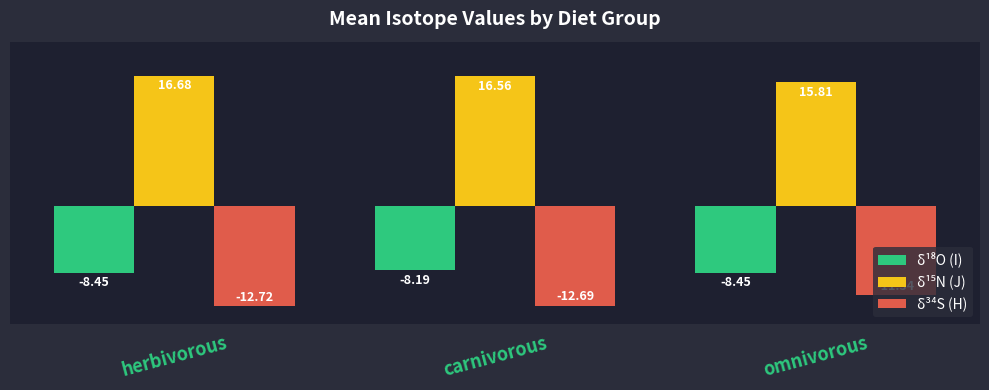

What is the total value across all series at carnivorous?

-4.3